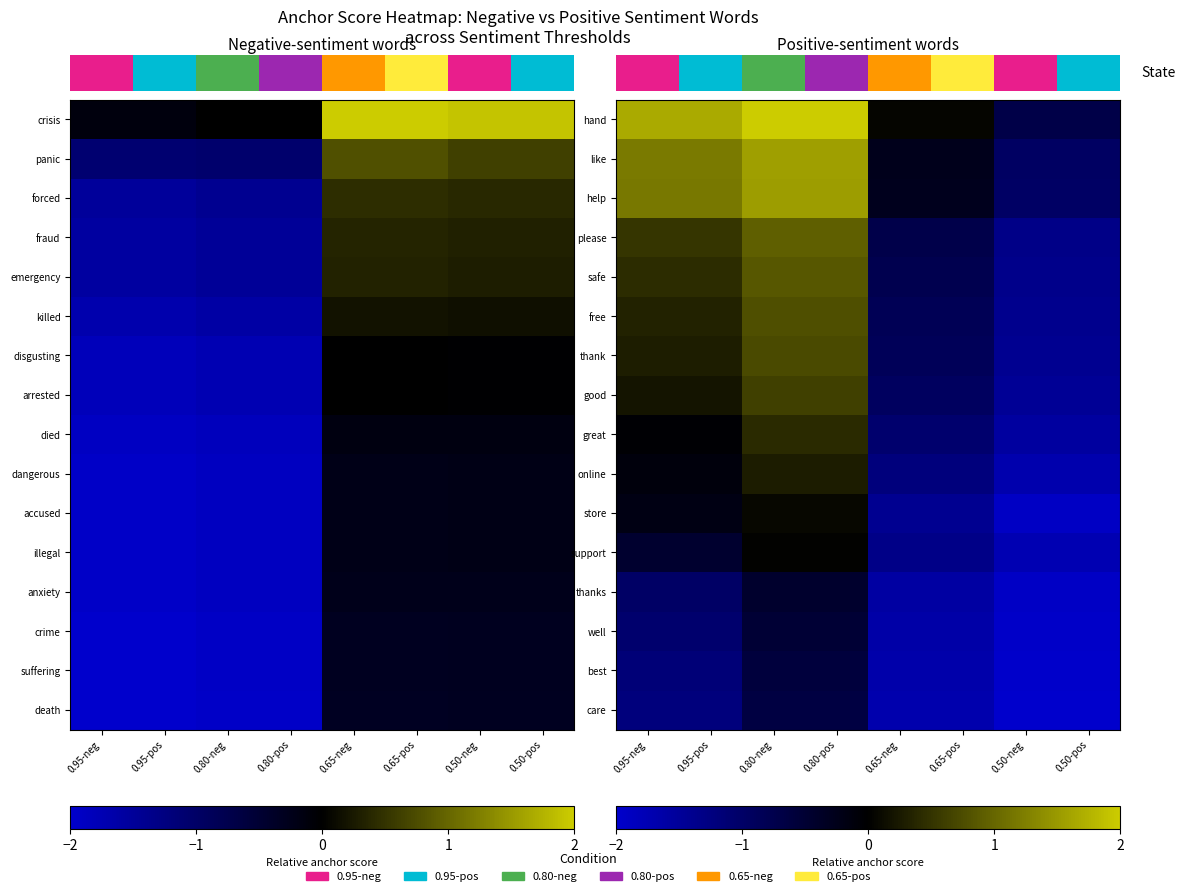

What is the sum of all well values?

-10.4